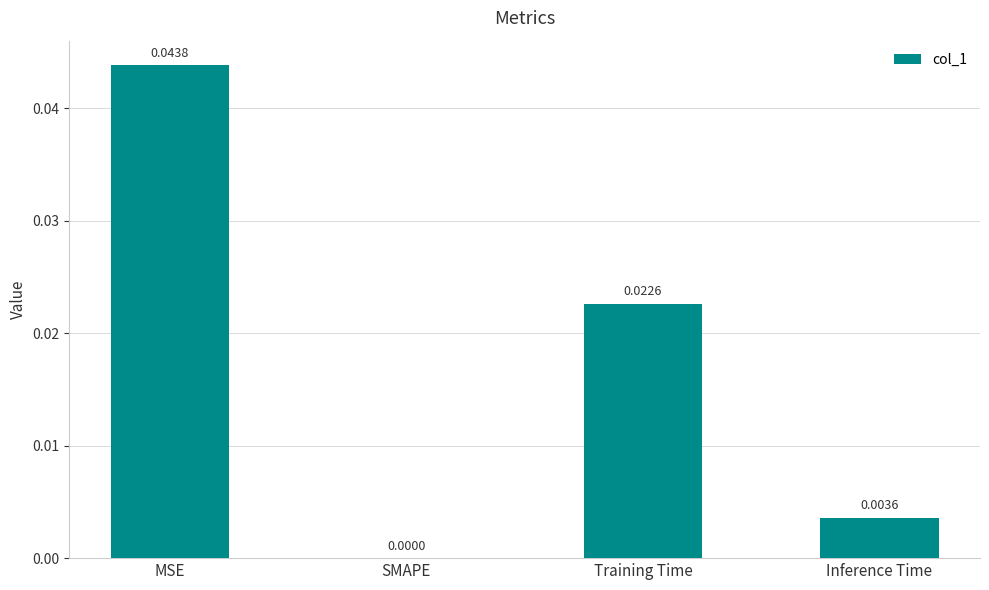

At which label is the value closest to 0?

SMAPE